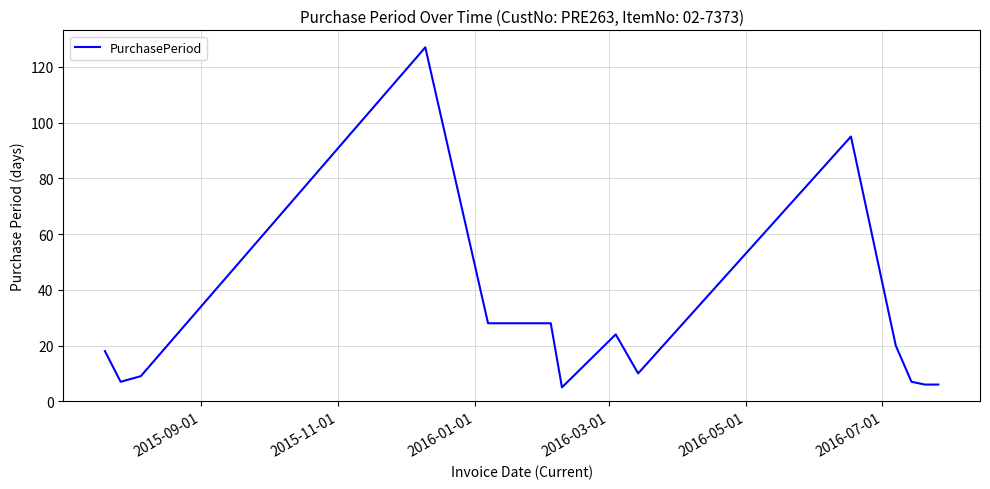

What is the difference between the maximum and minimum values?

122